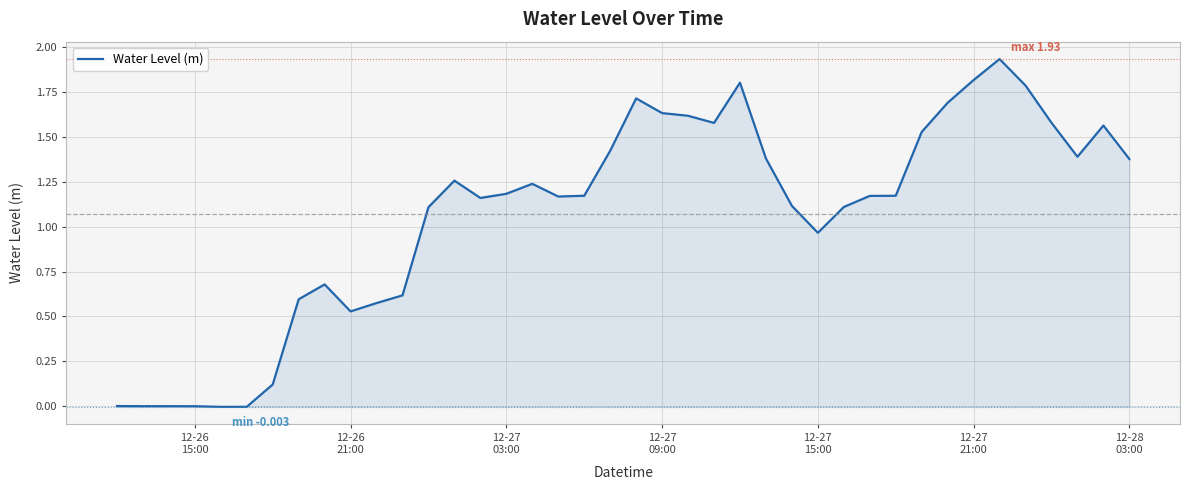

Reading left to right, transcribe all the data shown in this chart.

0.0	0.0	0.0	0.0	-0.0	-0.0	0.1	0.6	0.7	0.5	0.6	0.6	1.1	1.3	1.2	1.2	1.2	1.2	1.2	1.4	1.7	1.6	1.6	1.6	1.8	1.4	1.1	1.0	1.1	1.2	1.2	1.5	1.7	1.8	1.9	1.8	1.6	1.4	1.6	1.4